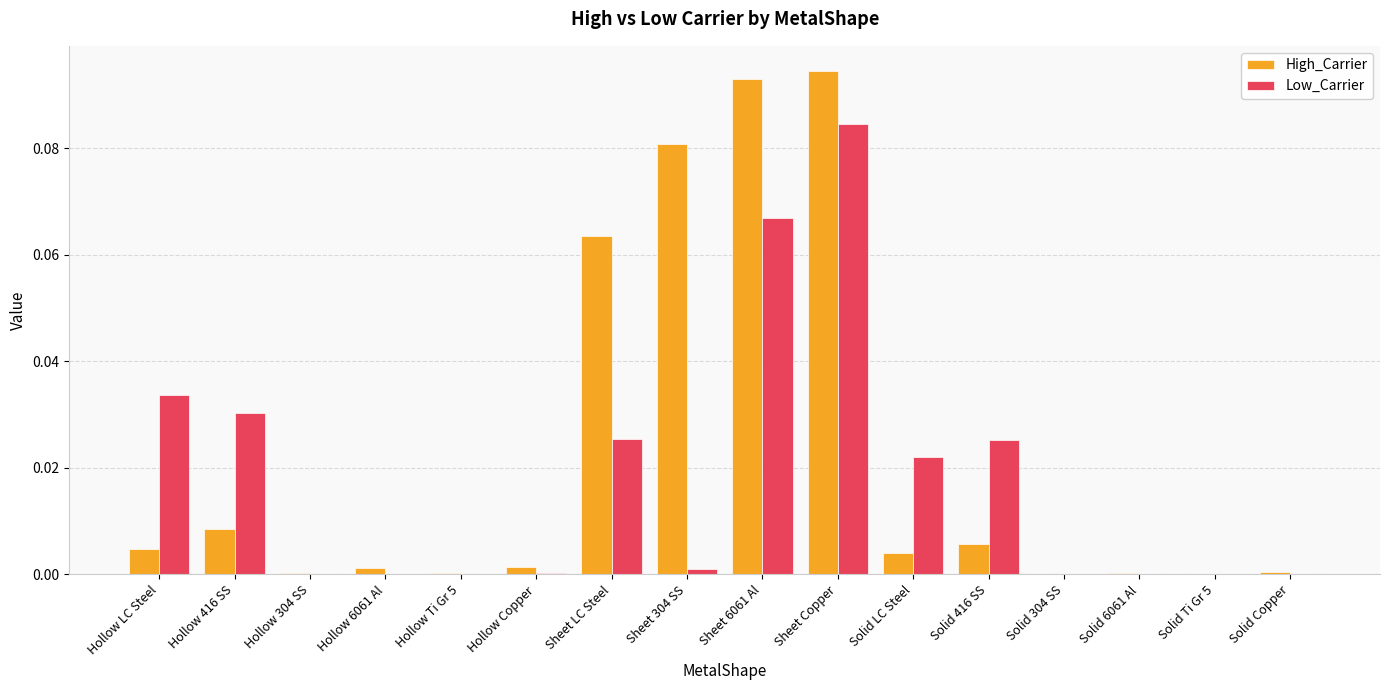

Which series has the largest total across all categories?

High_Carrier